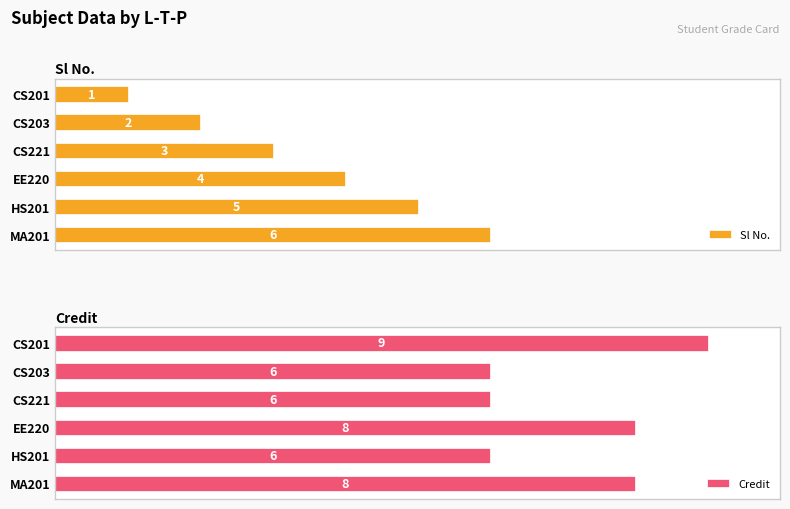

What is the approximate value of Credit at CS201?

9